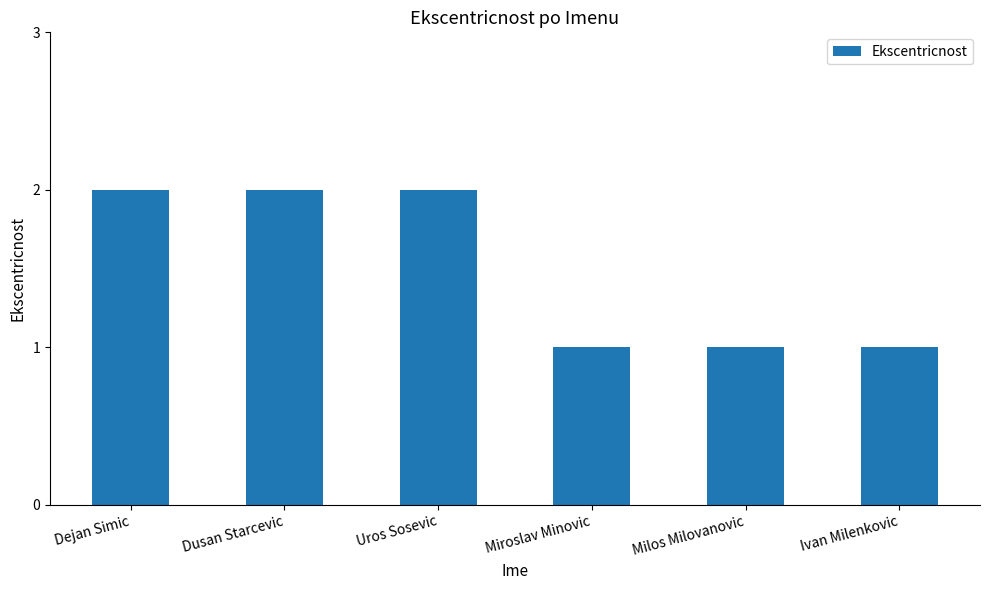

Read the value at Uros Sosevic.

2